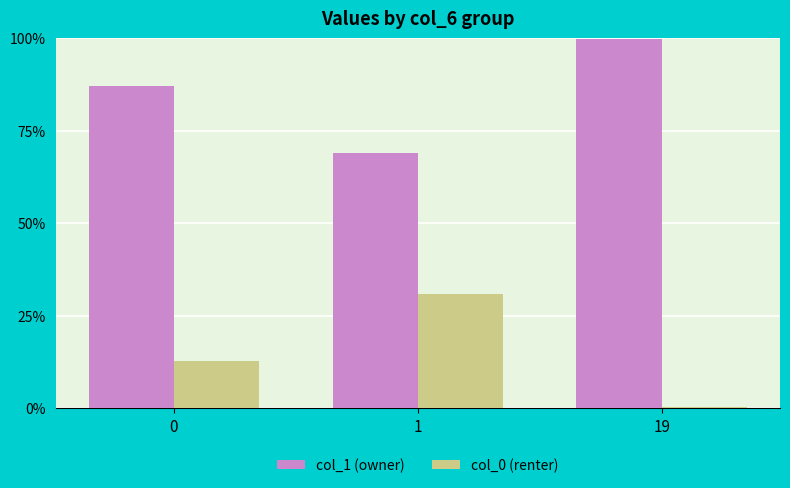

Reading left to right, transcribe all the data shown in this chart.

col_1 (owner): 0=87.2	1=69.0	19=99.8
col_0 (renter): 0=12.8	1=31.0	19=0.2